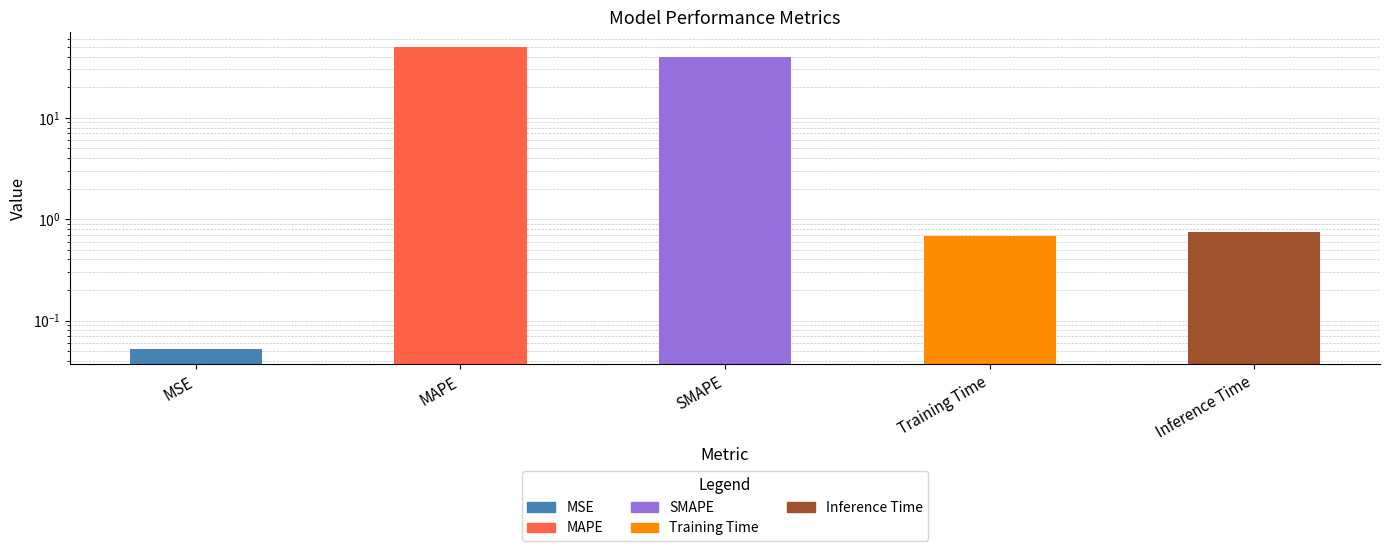

What is the greatest value displayed?

49.4